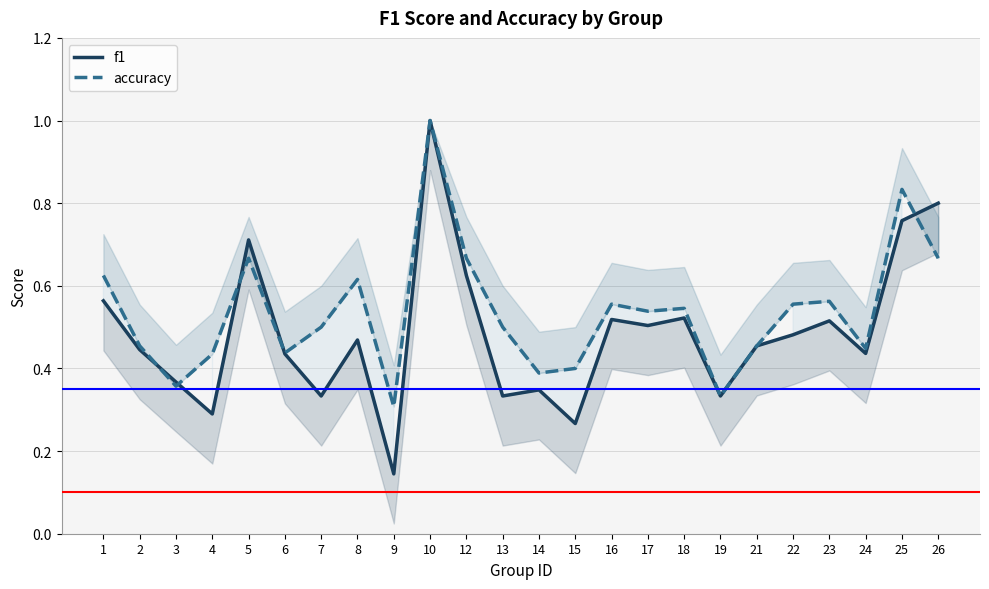

What is the difference between the second highest and minimum values in the f1 series?

0.7